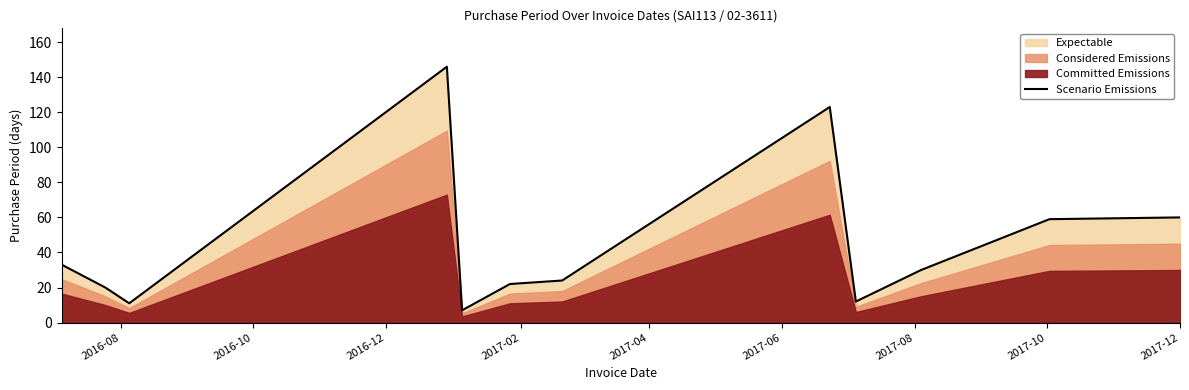

How many points are higher than both their immediate neighbors (excluding endpoints)?

2